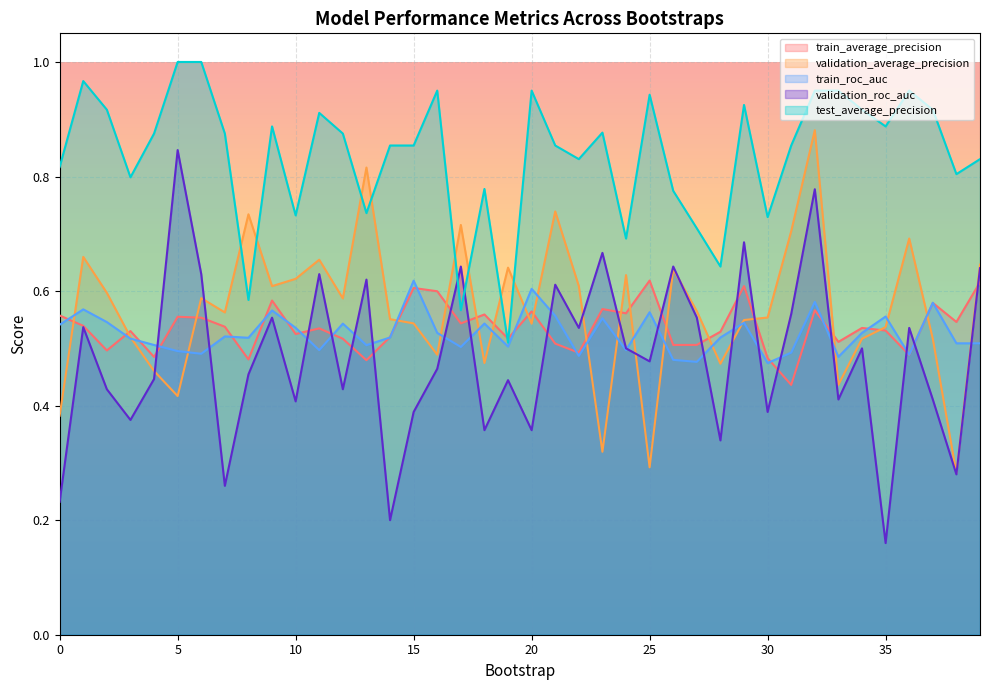

Is it true that test_average_precision equals 0.3 at 13?

False